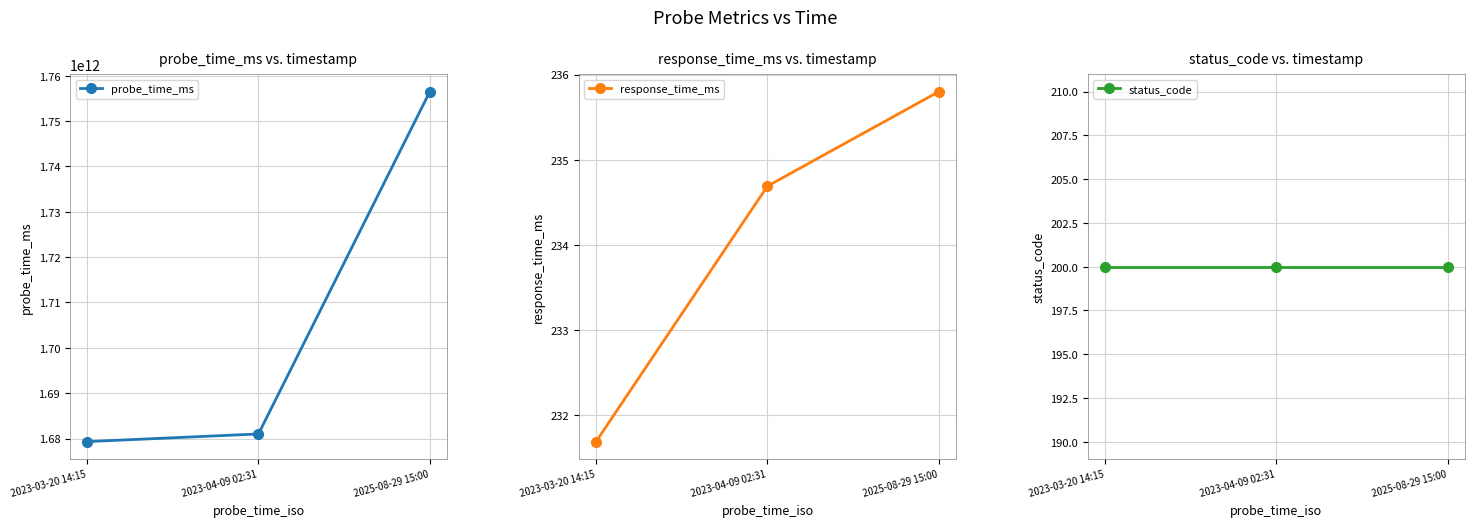

Which series has the widest spread of values?

probe_time_ms